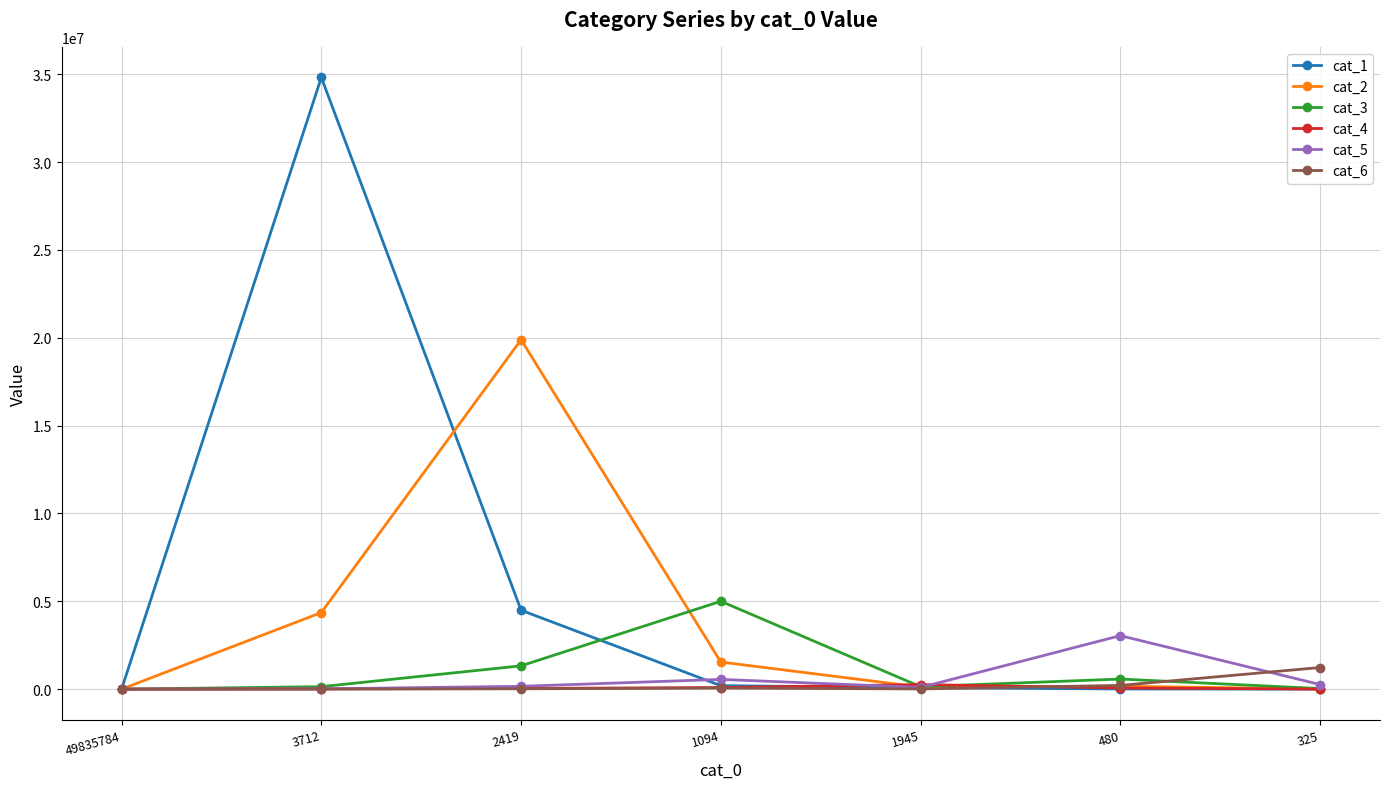

Which series has the largest range (max minus min)?

cat_1